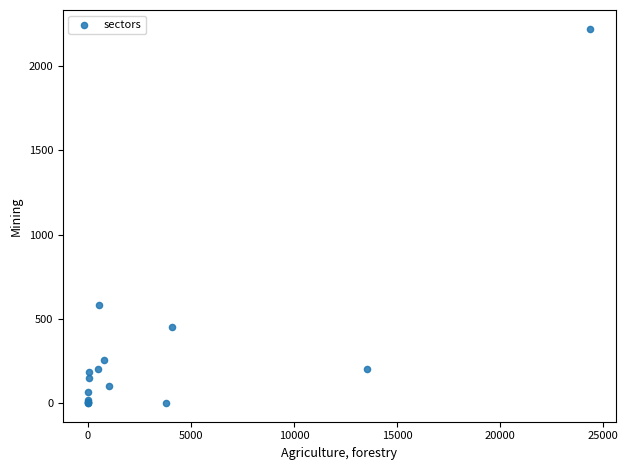

What Y value in the scatter plot is closest to 1111?

582.6